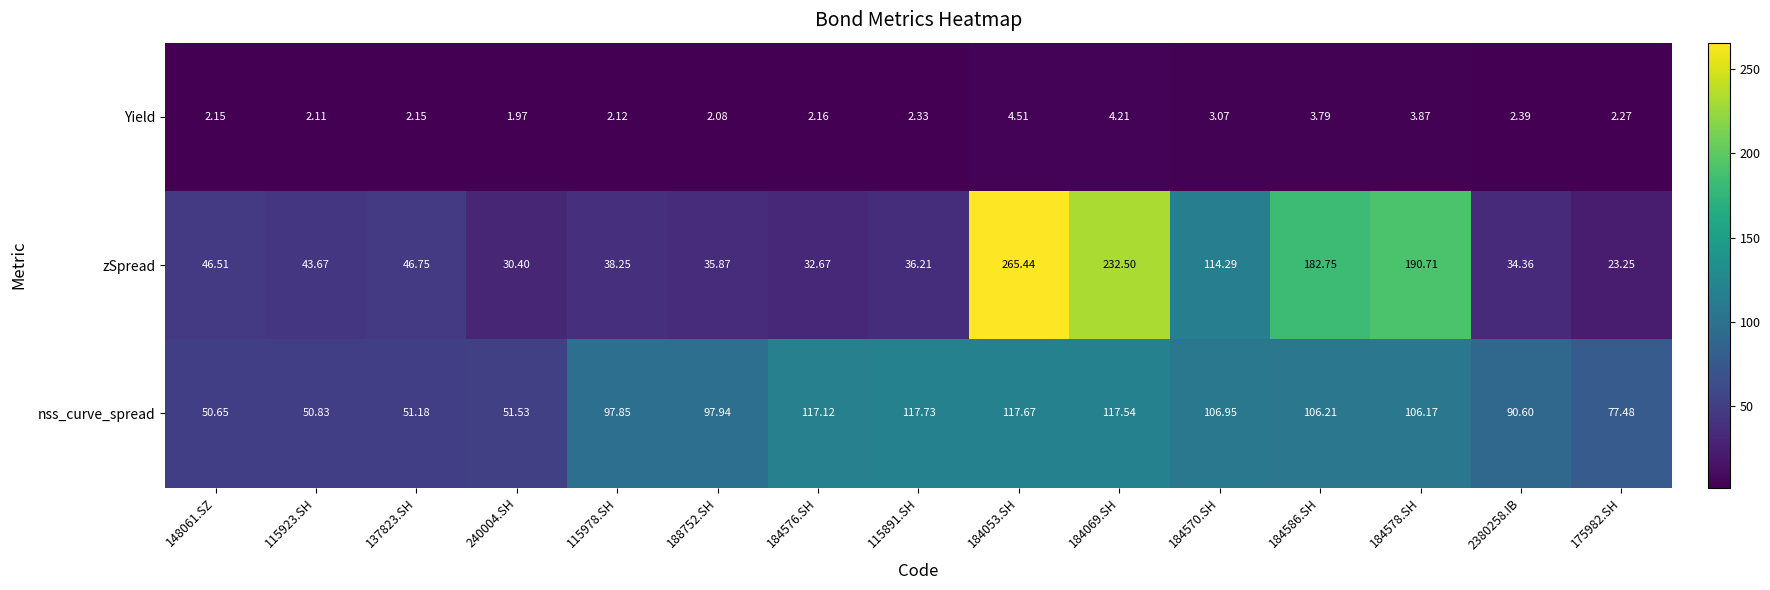

At how many categories does at least one series exceed 265?

1